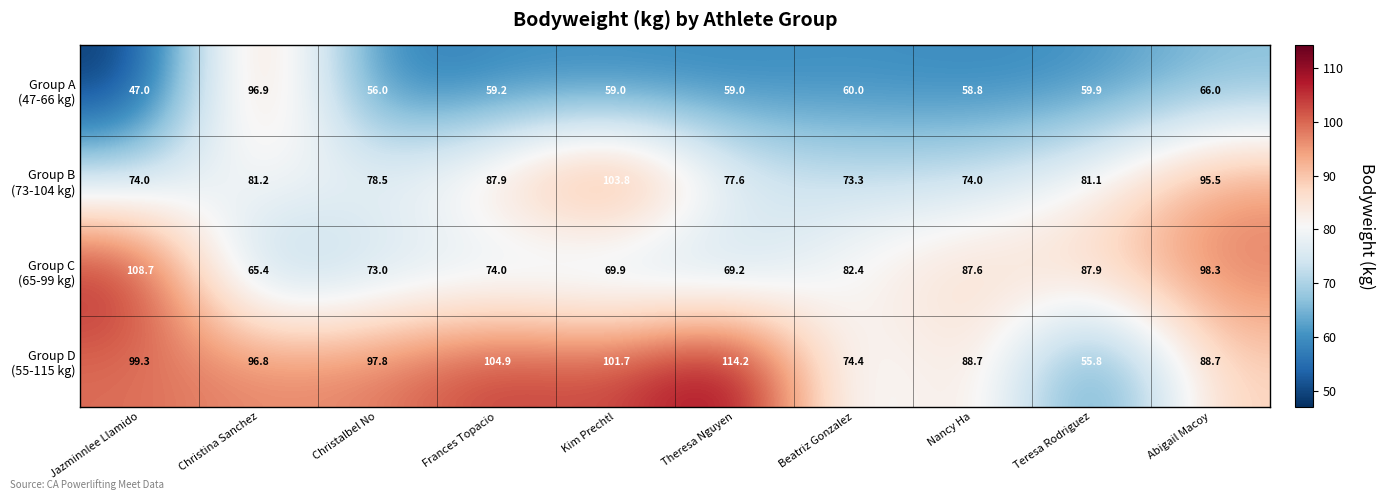

What is the spread (max minus min) of values at Teresa Rodriguez?

32.1